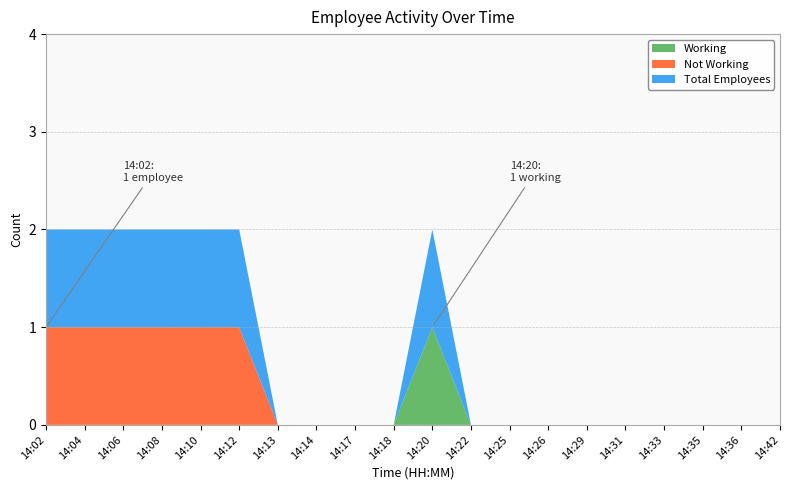

Reading left to right, extract all data points from this chart.

working_count: 14:02=0	14:04=0	14:06=0	14:08=0	14:10=0	14:12=0	14:13=0	14:14=0	14:17=0	14:18=0	14:20=1	14:22=0	14:25=0	14:26=0	14:29=0	14:31=0	14:33=0	14:35=0	14:36=0	14:42=0
not_working_count: 14:02=1	14:04=1	14:06=1	14:08=1	14:10=1	14:12=1	14:13=0	14:14=0	14:17=0	14:18=0	14:20=0	14:22=0	14:25=0	14:26=0	14:29=0	14:31=0	14:33=0	14:35=0	14:36=0	14:42=0
total_employees: 14:02=1	14:04=1	14:06=1	14:08=1	14:10=1	14:12=1	14:13=0	14:14=0	14:17=0	14:18=0	14:20=1	14:22=0	14:25=0	14:26=0	14:29=0	14:31=0	14:33=0	14:35=0	14:36=0	14:42=0